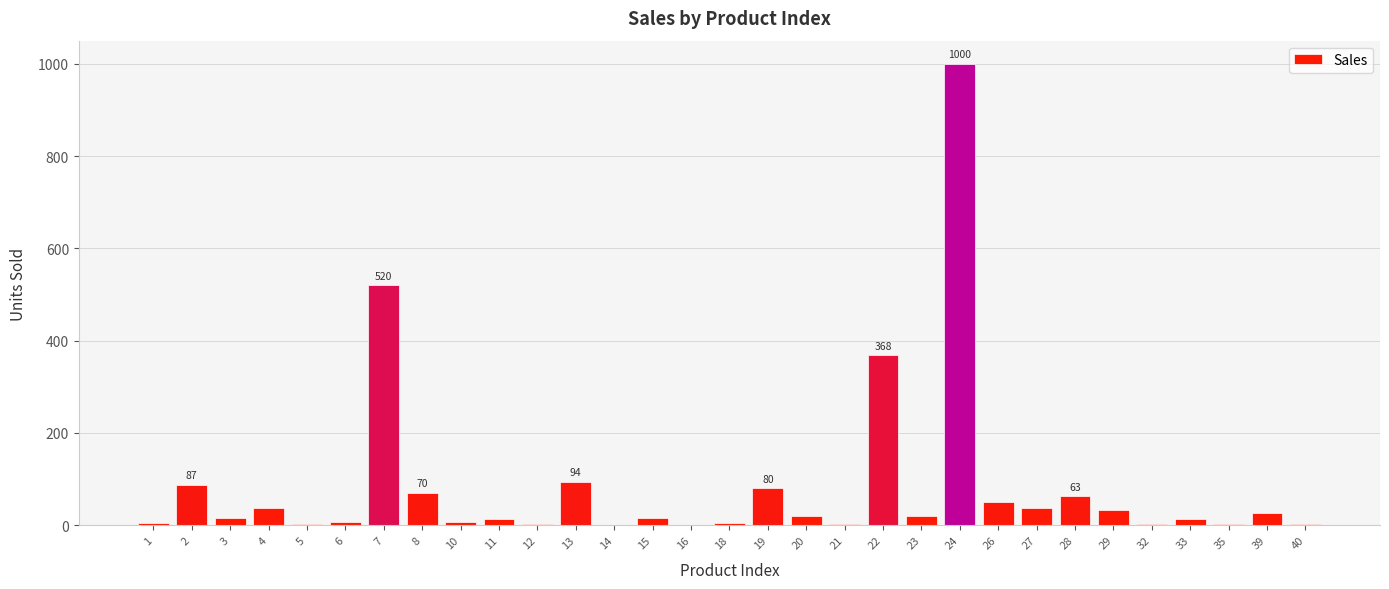

True or false: the data shows 1000 at 24.

True